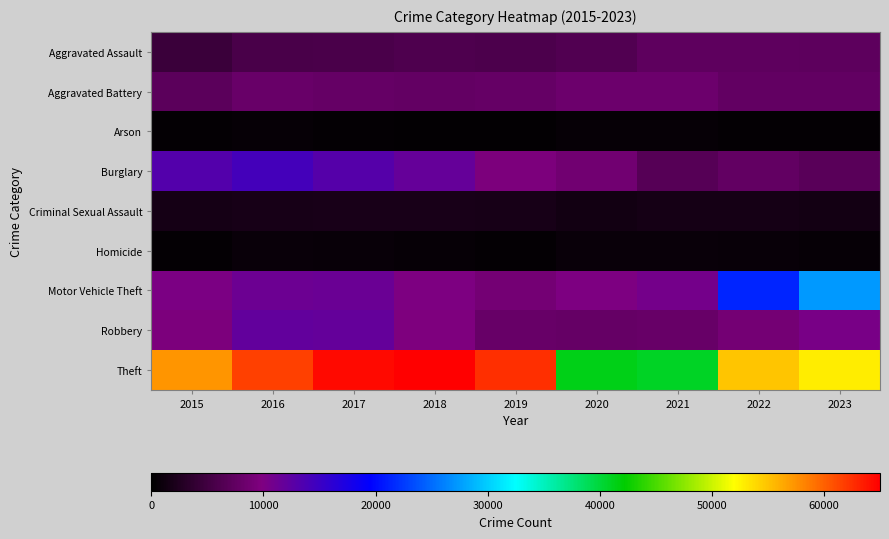

What is the difference between the highest and lowest values at 2016?

61106